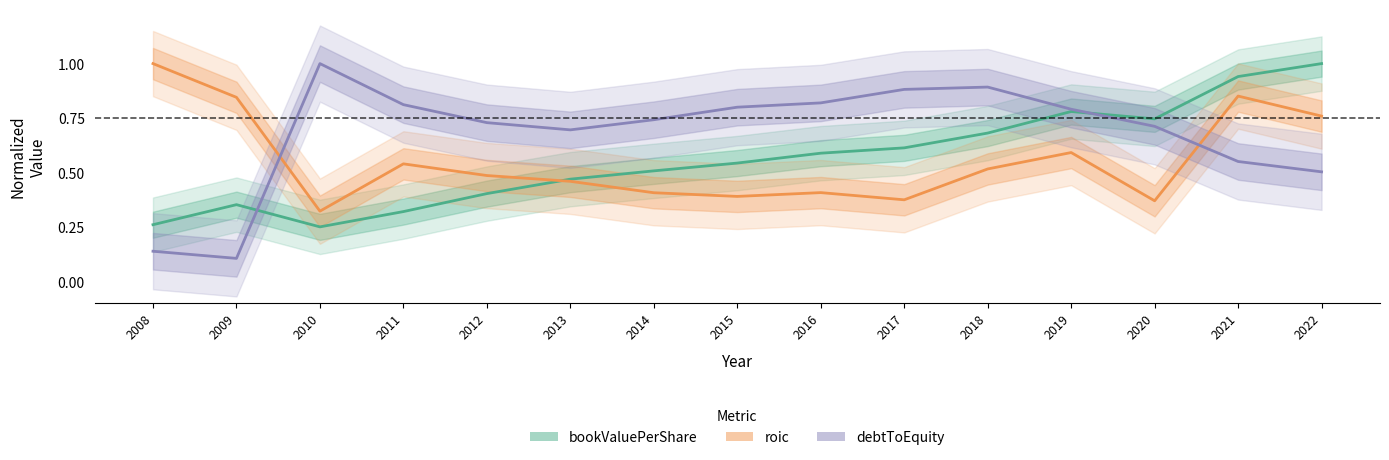

How many categories are shown in the chart?

15